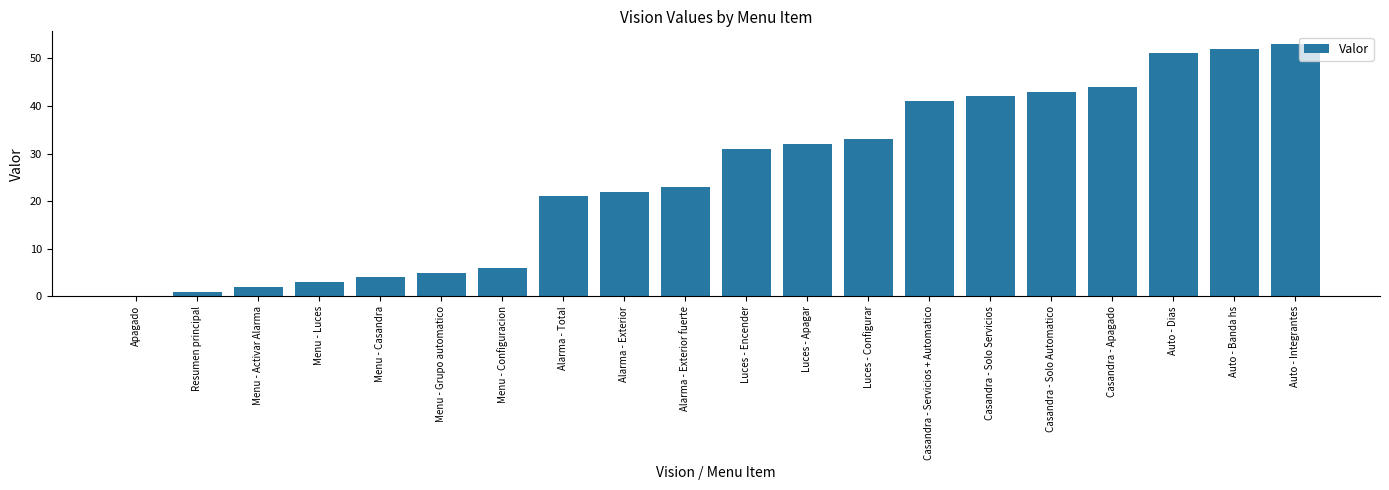

What is the approximate value at Luces - Apagar?

32